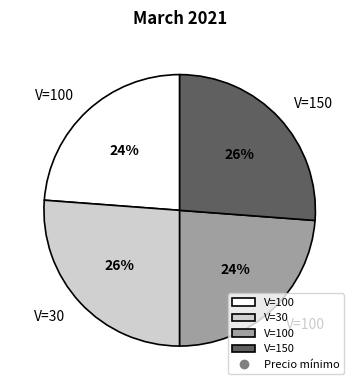

To the nearest percent, what is the average slice percentage?

25%